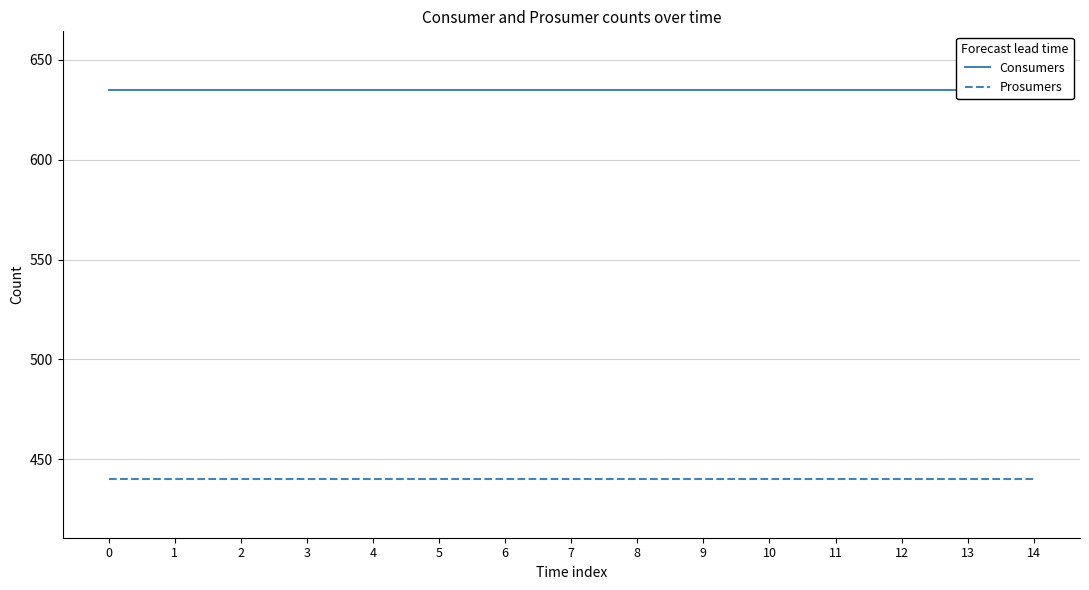

True or false: Consumers and Prosumers cross at least once.

False